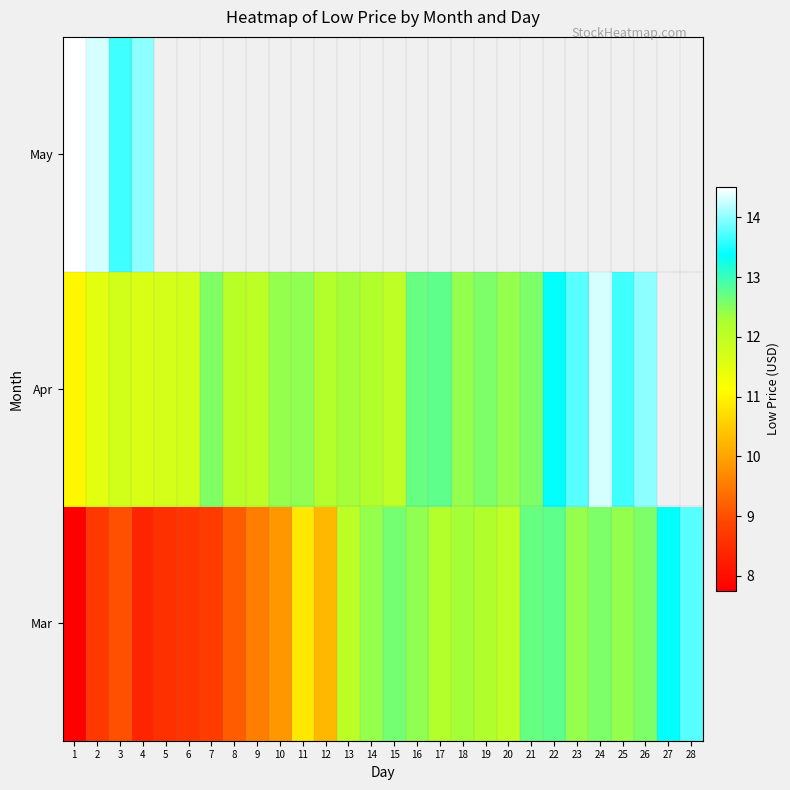

At which category does the chart reach its peak across all series?

1